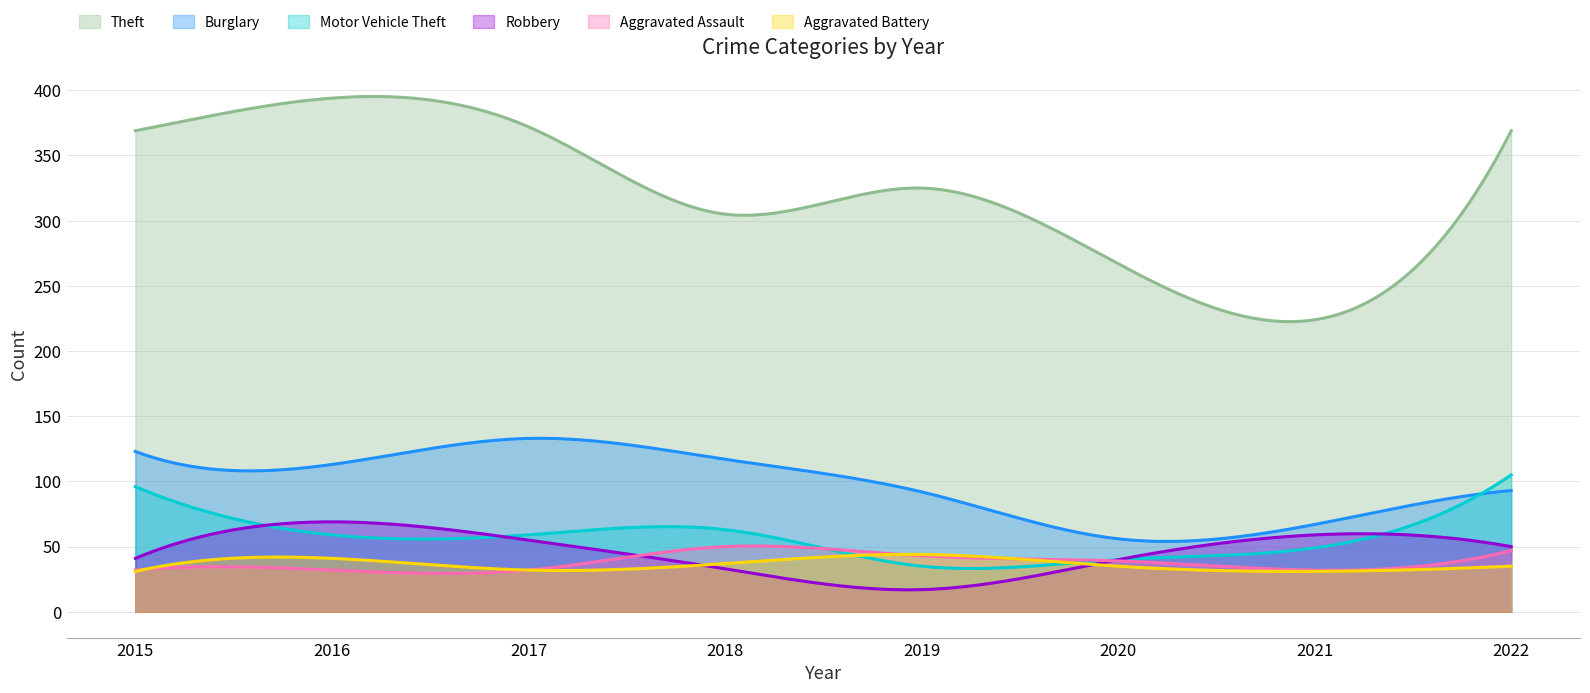

What value does the Robbery series have at 2018, to the nearest 10?

30